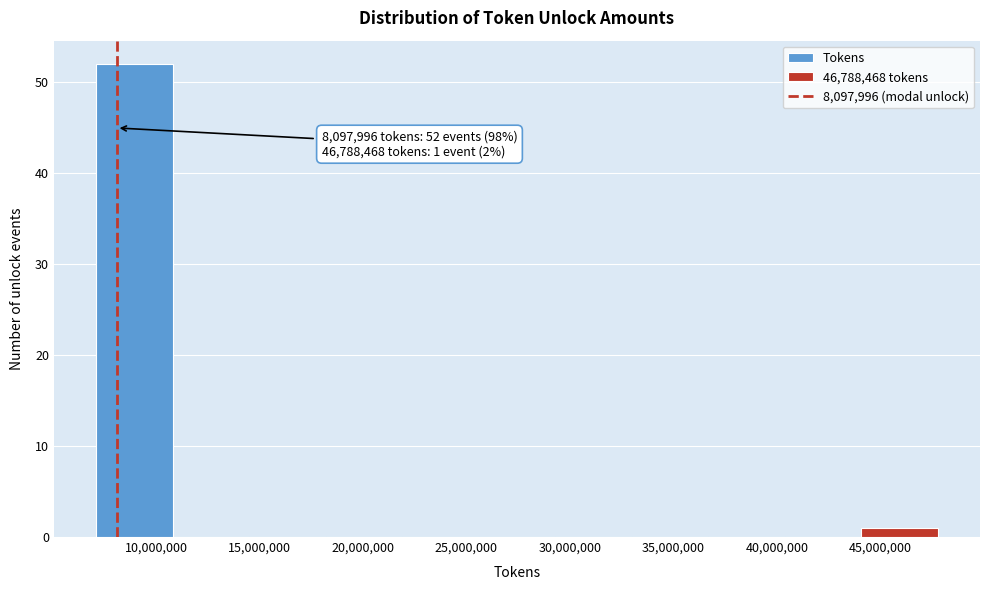

Which range on the x-axis has the tallest bar?

7000000 to 11000000